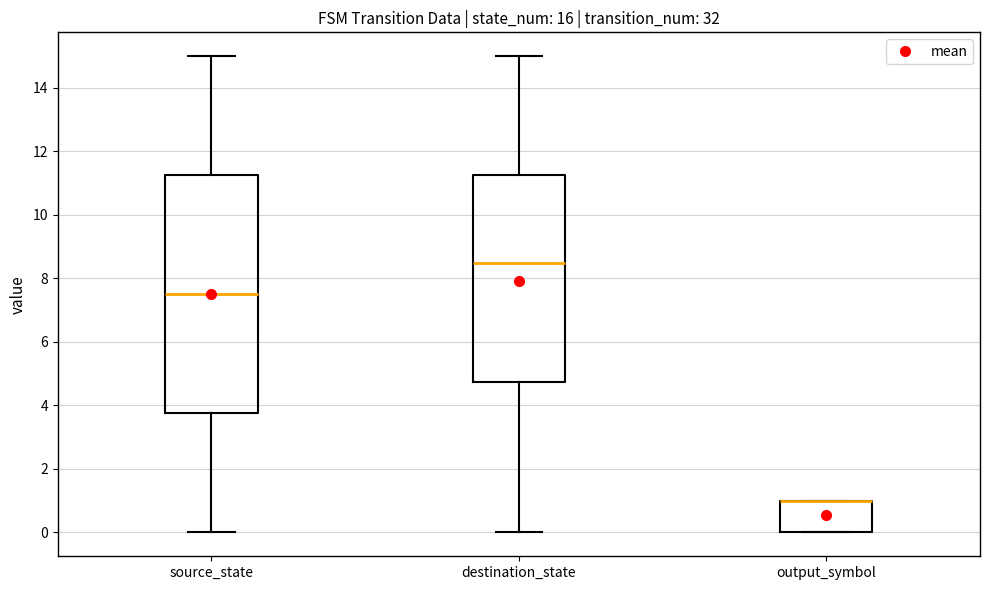

Reading left to right, read every box against the y-axis: the position of its median line, the range the box covers, and the ends of its whiskers. The values are not printed on the chart, so give them approximately, as read against the axis.

source_state: median 7.6, box 3.8 to 11.2, whiskers 0.0 to 15.0
destination_state: median 8.6, box 4.8 to 11.2, whiskers 0.0 to 15.0
output_symbol: median 1.0 (drawn on the box's upper edge), box 0.0 to 1.0, whiskers 0.0 to 1.0